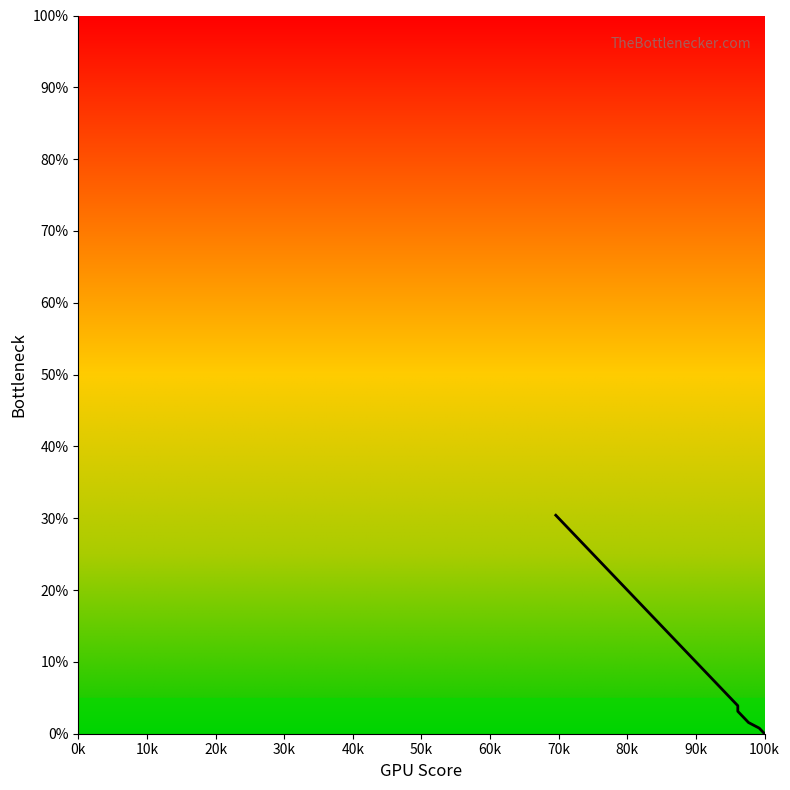

True or false: the data has more than 0 interior local peaks.

False